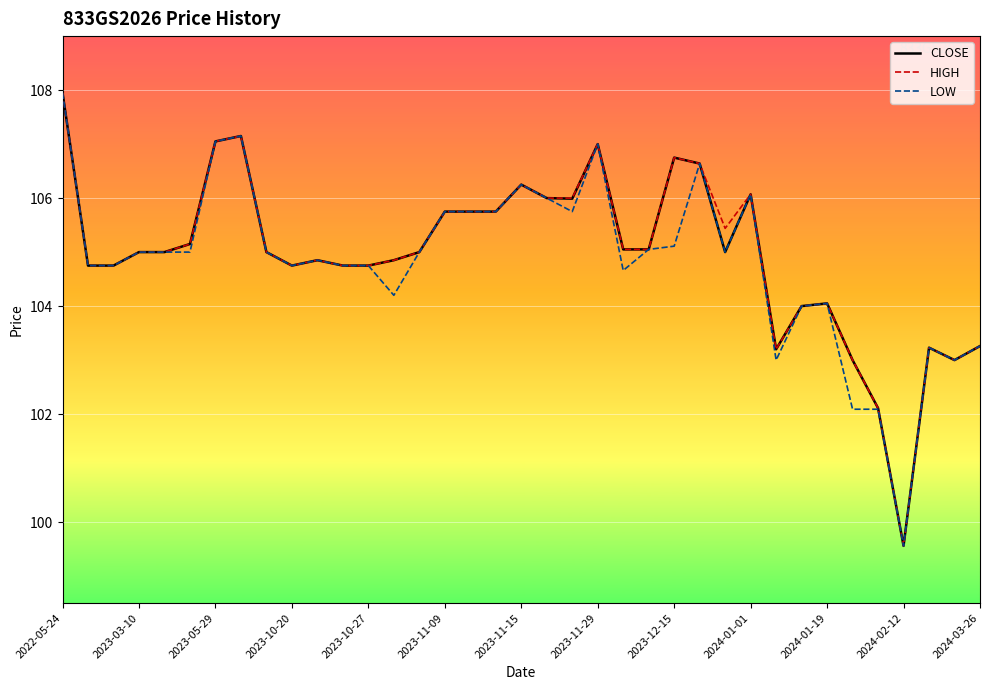

What is the highest value of the LOW series?

108.0